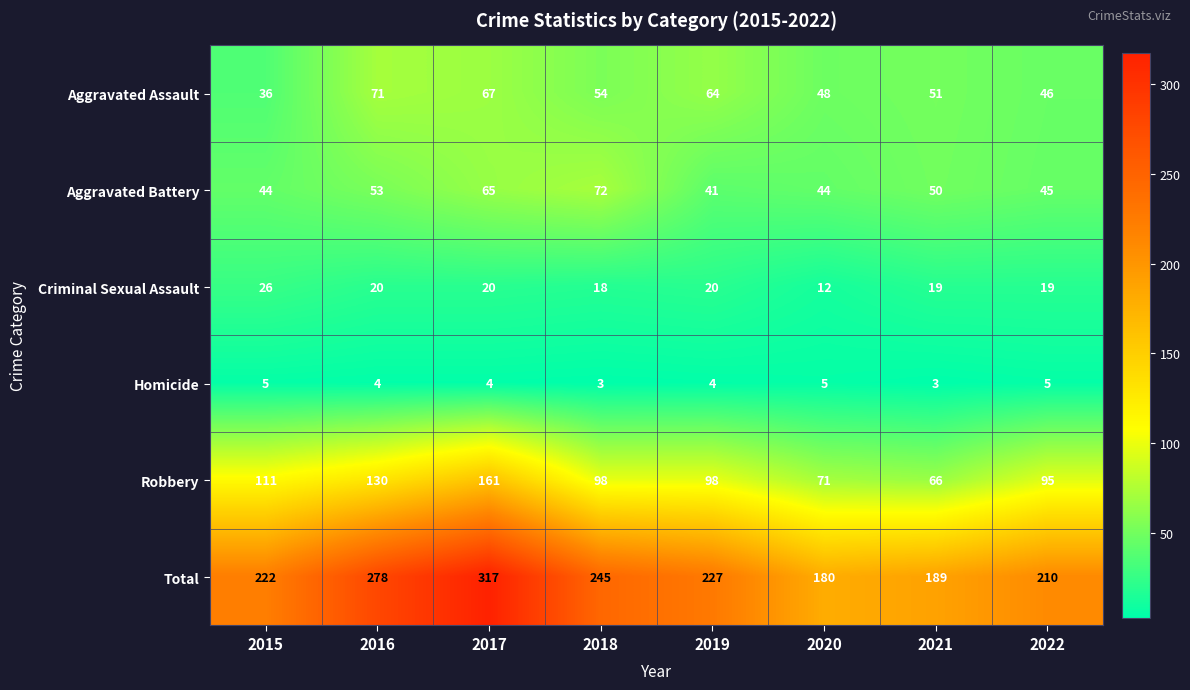

List the series in order of their peak value, lowest first.

Homicide, Criminal Sexual Assault, Aggravated Assault, Aggravated Battery, Robbery, Total